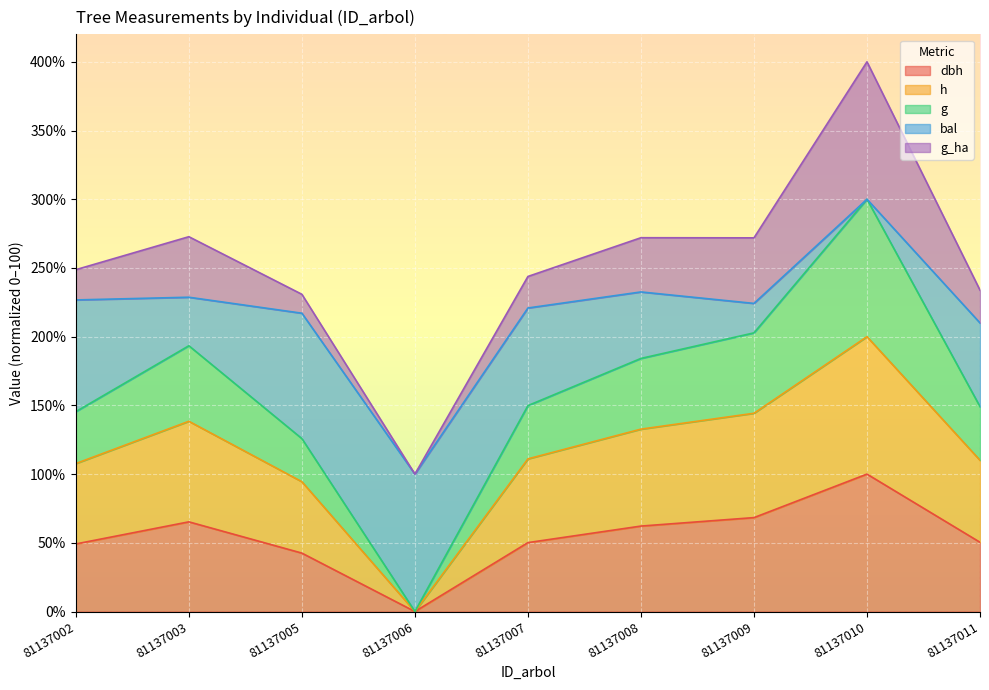

True or false: g has a value of 145.5 at 81137002.

True